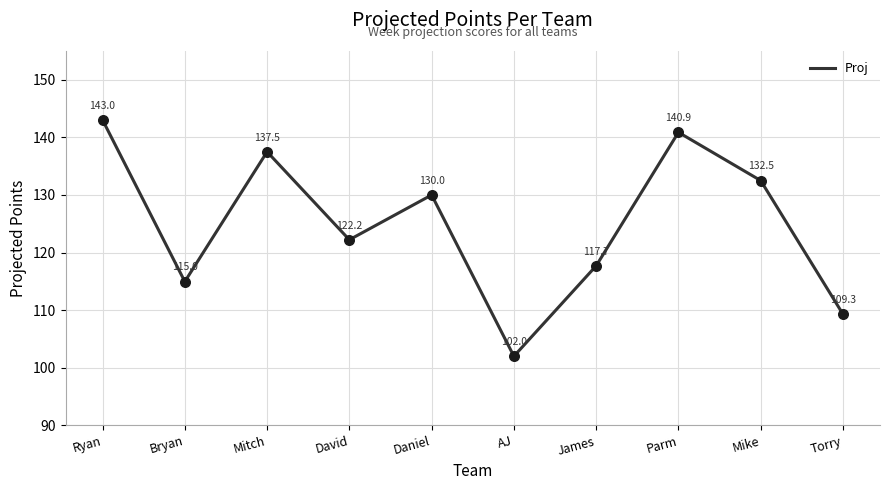

Approximately how many times larger is the value at Mike compared to Torry?

1.2